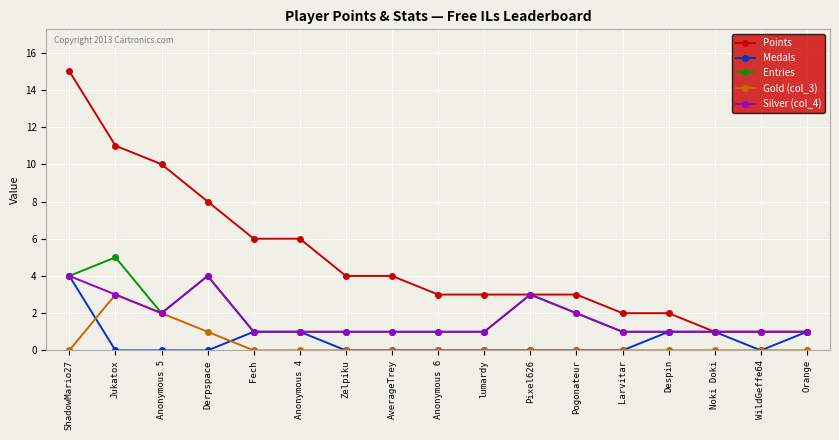

What is the maximum value shown in the chart?

15